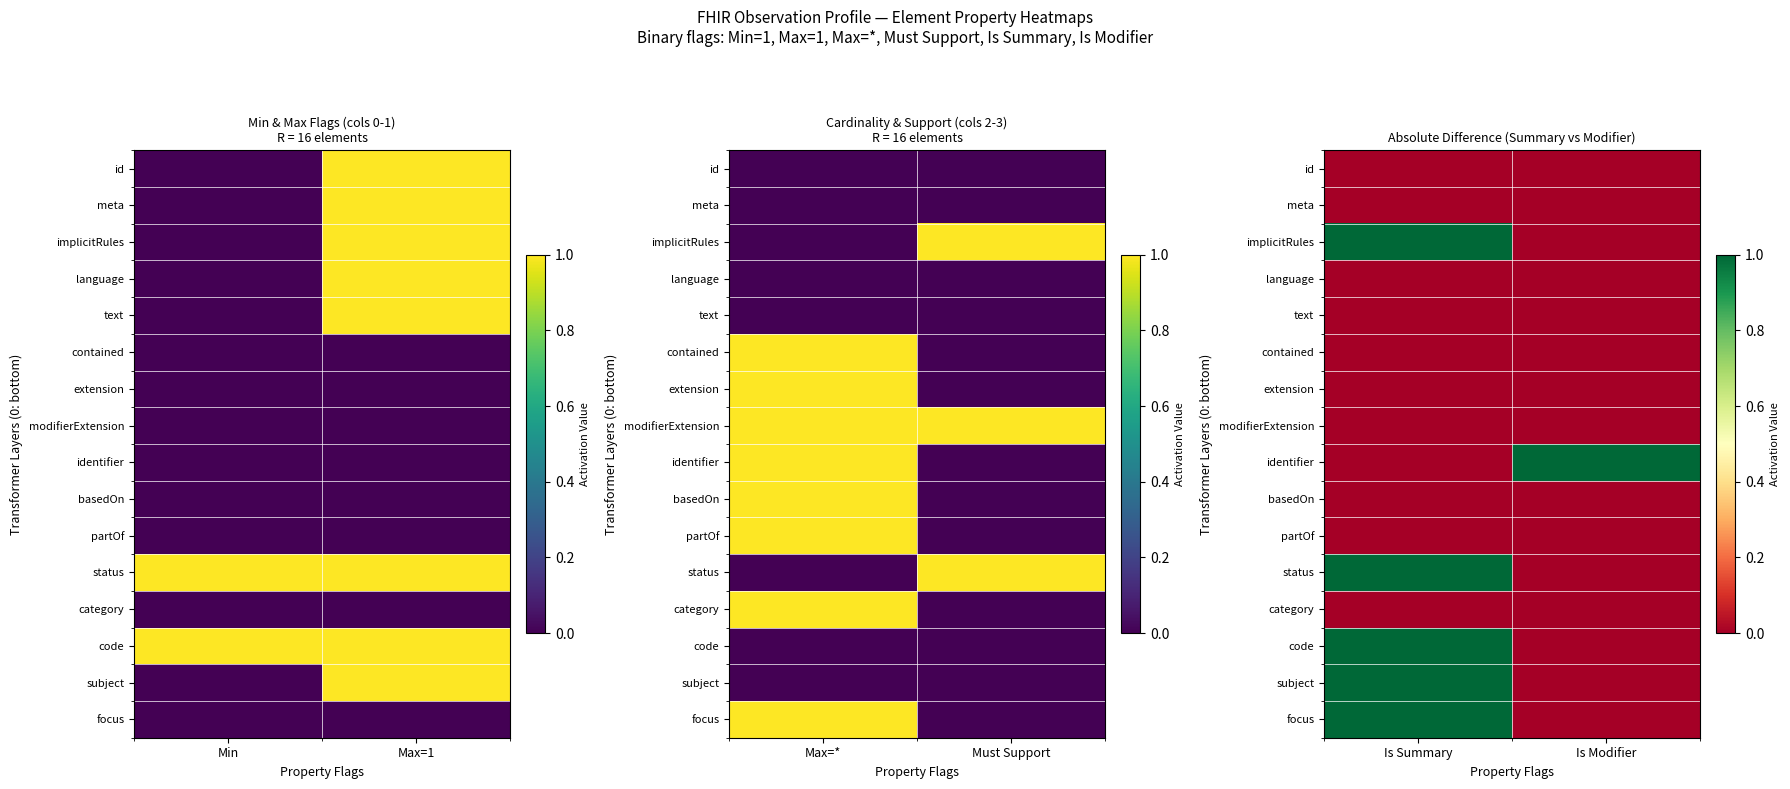

The value of code at Is Modifier is 0. True or false?

False